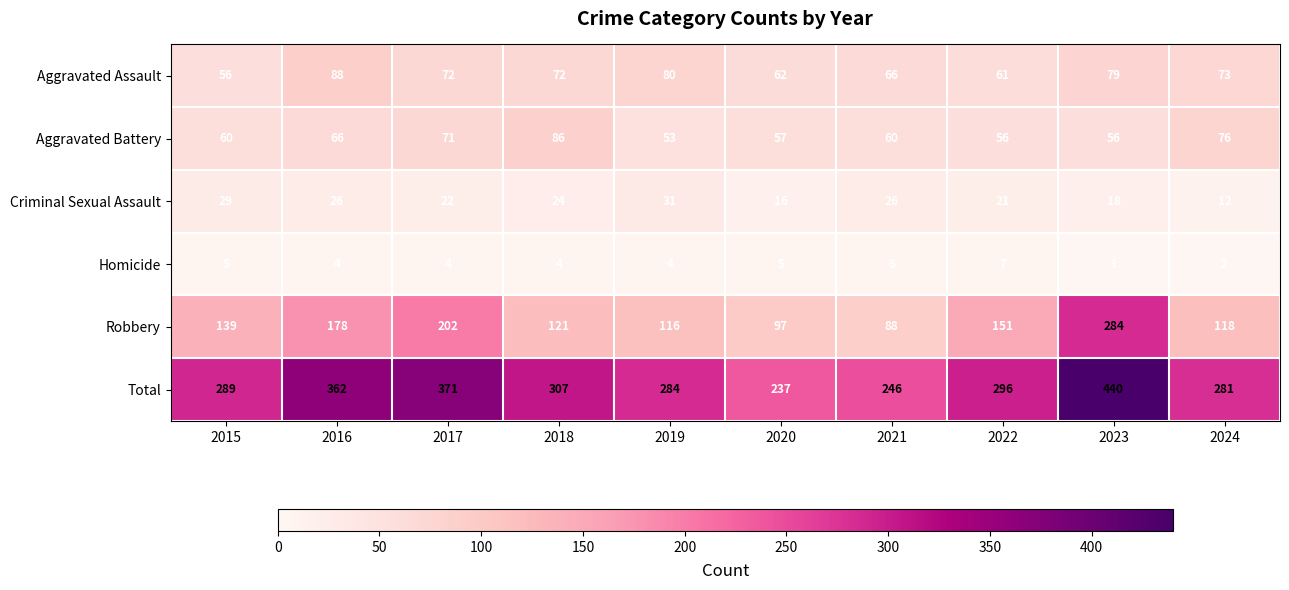

At which category is the sum across all series the highest?

2023